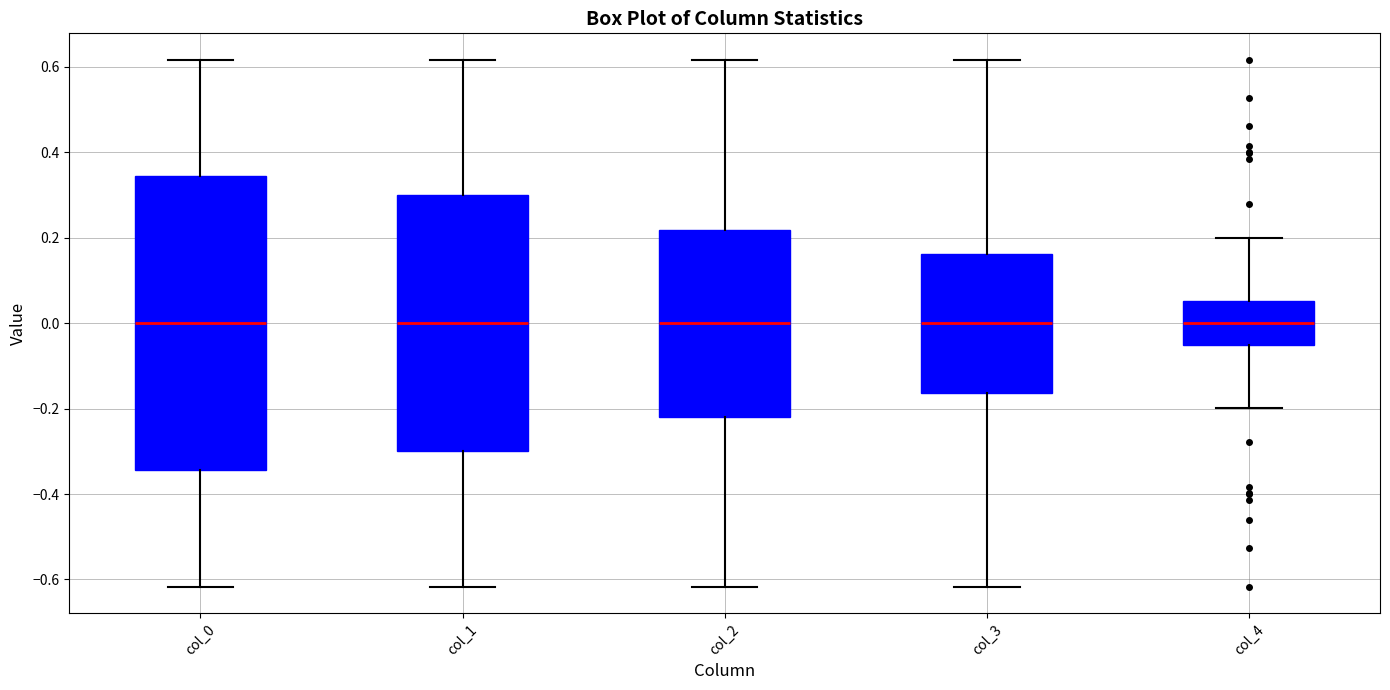

Reading left to right, read every box against the y-axis: the position of its median line, the range the box covers, and the ends of its whiskers. The values are not printed on the chart, so give them approximately, as read against the axis.

col_0: median 0.00, box -0.34 to 0.34, whiskers -0.62 to 0.62
col_1: median 0.00, box -0.30 to 0.30, whiskers -0.62 to 0.62
col_2: median 0.00, box -0.22 to 0.22, whiskers -0.62 to 0.62
col_3: median 0.00, box -0.16 to 0.16, whiskers -0.62 to 0.62
col_4: median 0.00, box -0.06 to 0.06, whiskers -0.20 to 0.20